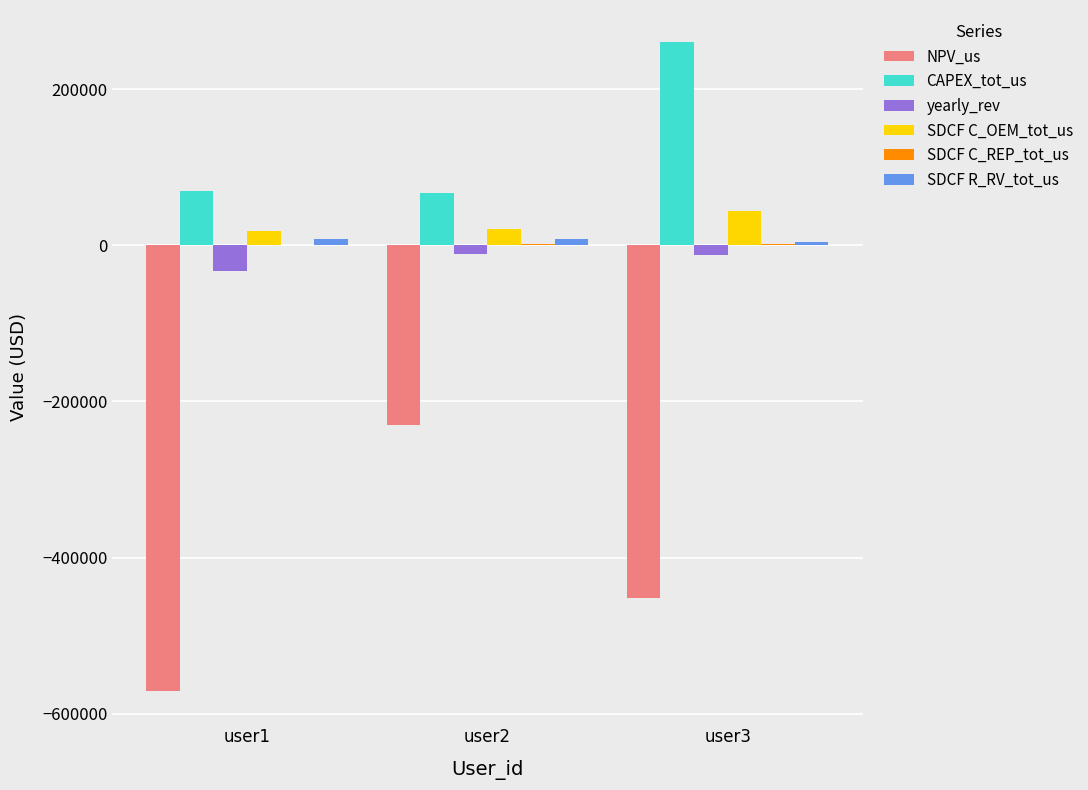

Which series changed the most between user1 and user3?

CAPEX_tot_us